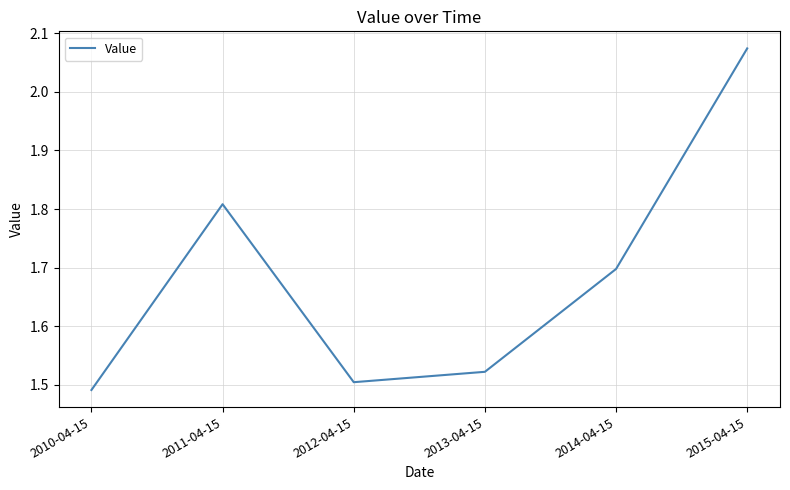

How many interior local valleys (lower than both neighbors) does the data have?

1